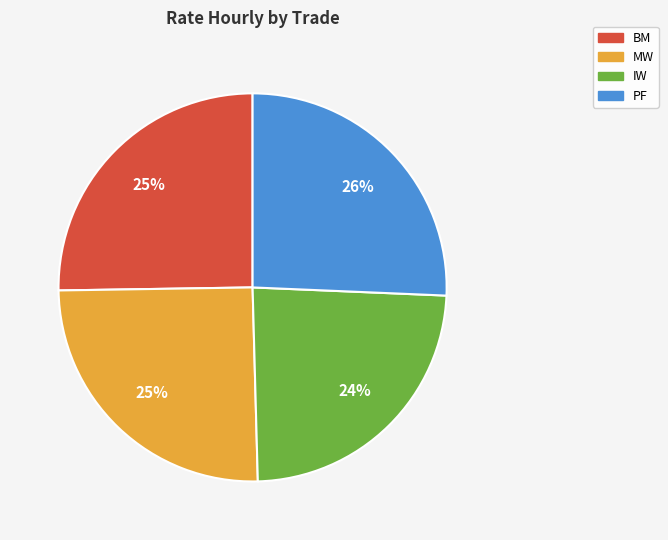

To the nearest percent, what is the average slice percentage?

25%